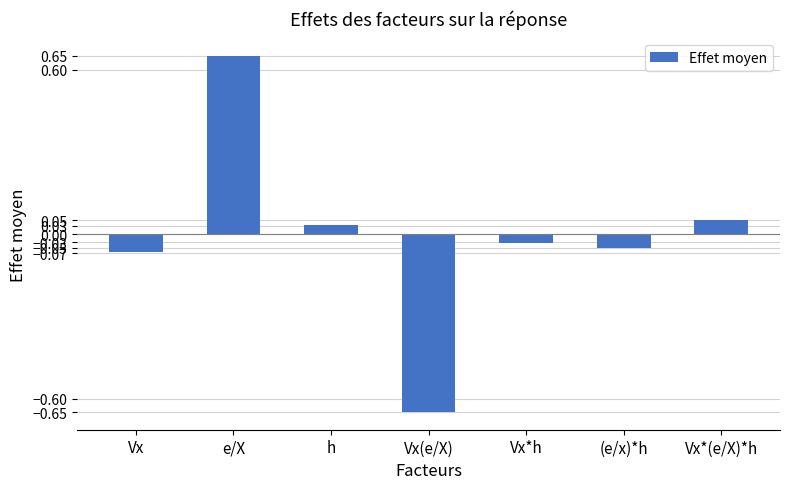

Which label corresponds to the largest value in the chart?

e/X